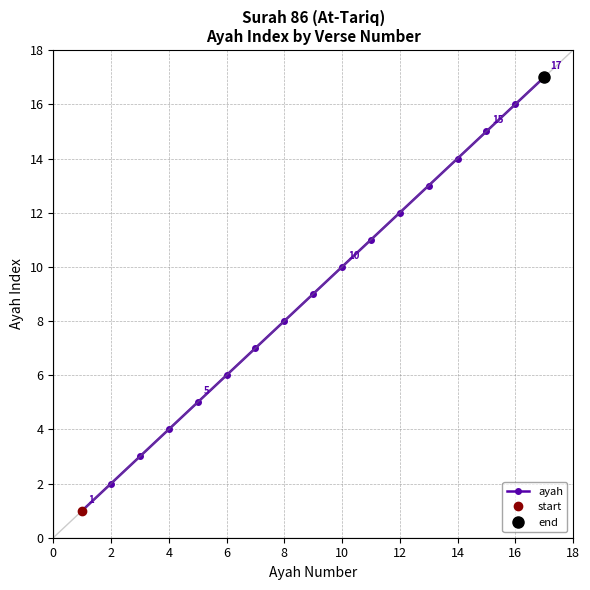

The value of ayah at 10 is 10. True or false?

True